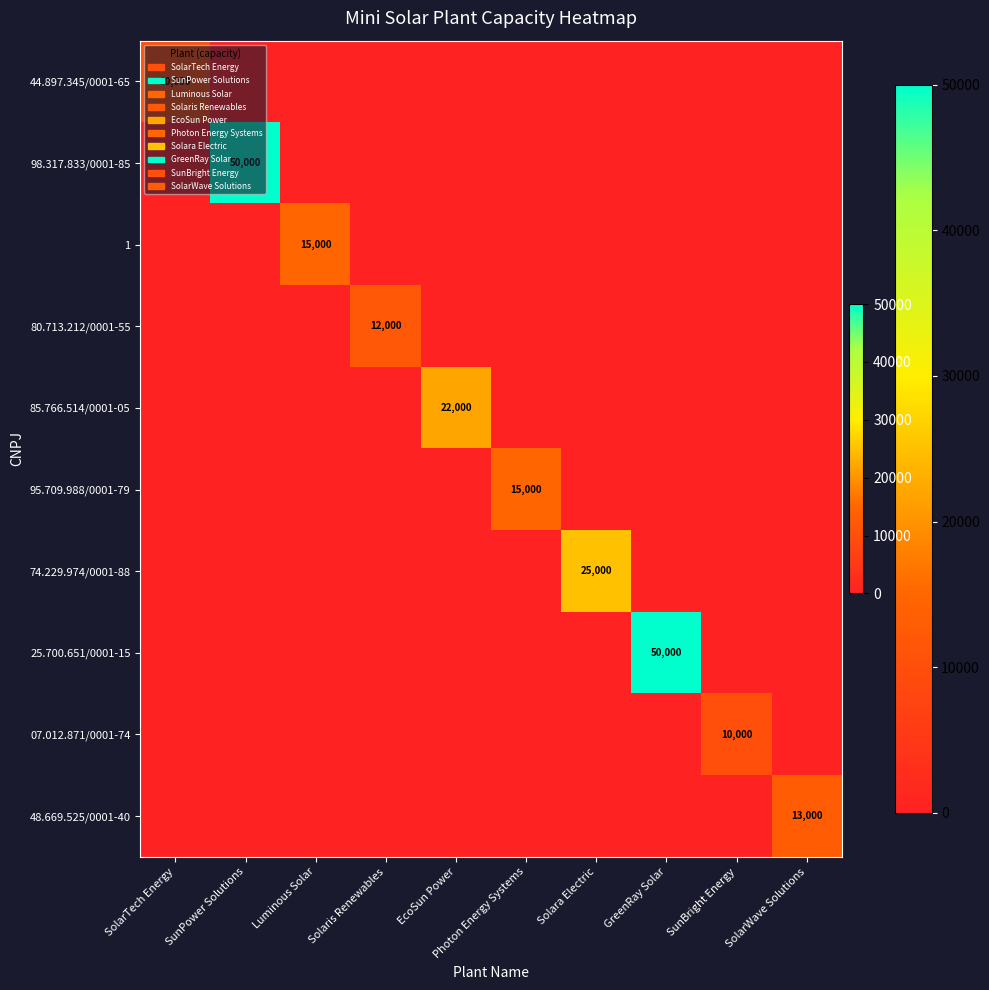

The 25.700.651/0001-15 series shows 50000 at GreenRay Solar. True or false?

True